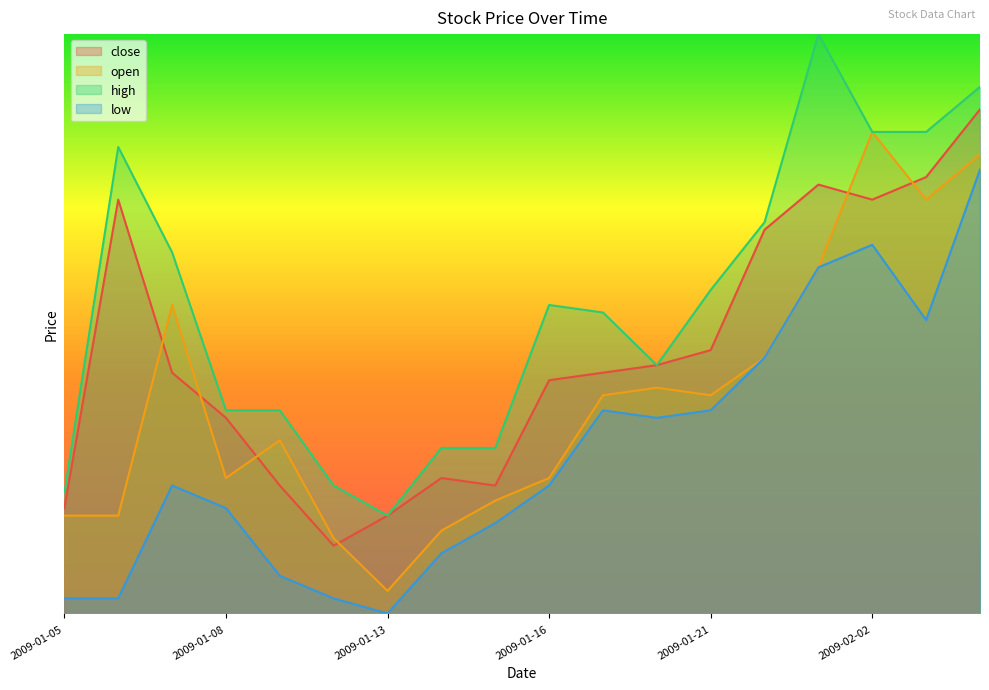

Which series changed the most between 2009-01-14 and 2009-01-20?

open